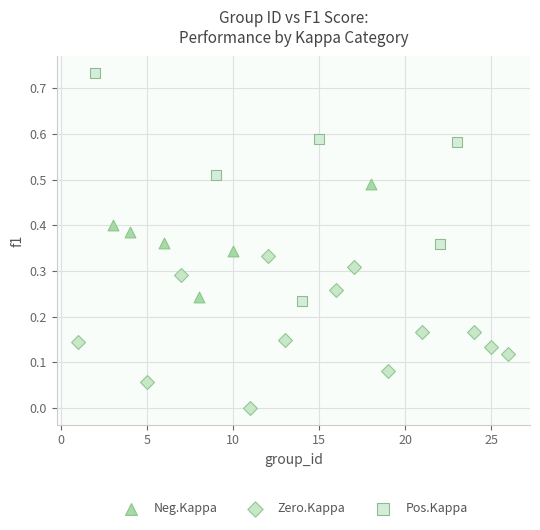

Which series has the widest spread of Y values?

Pos.Kappa